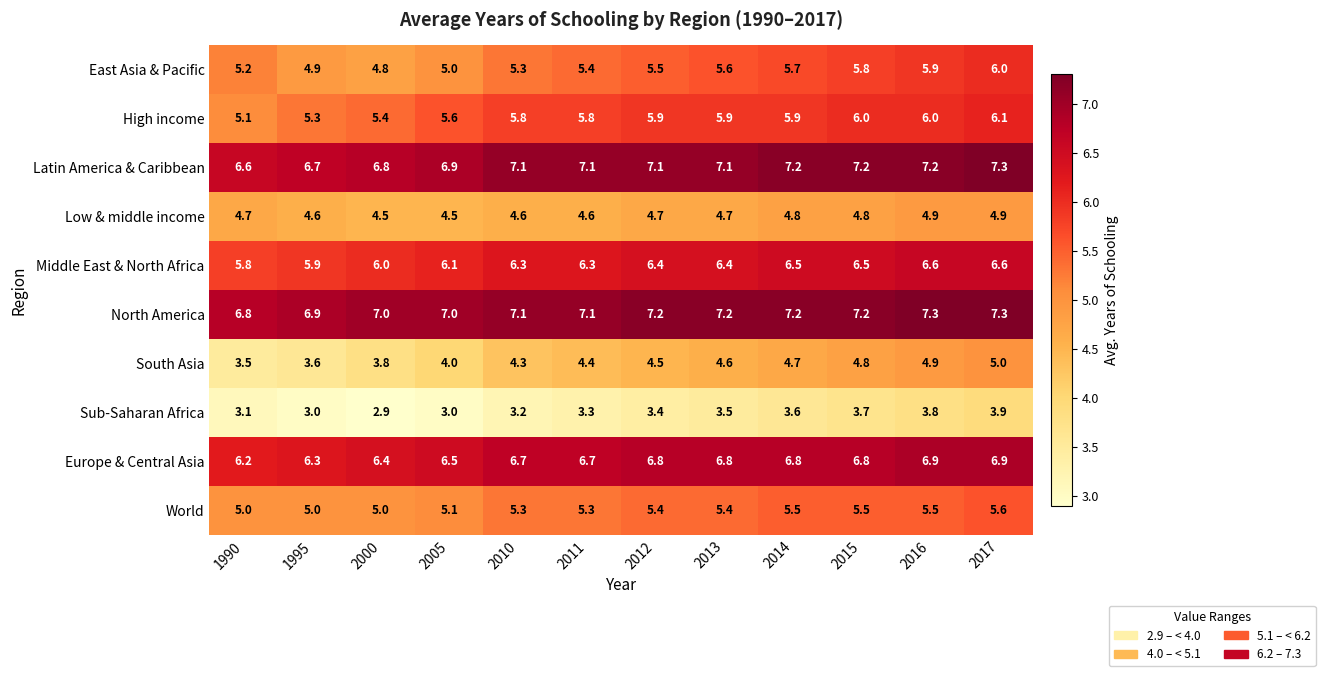

How many categories are shown in the chart?

12